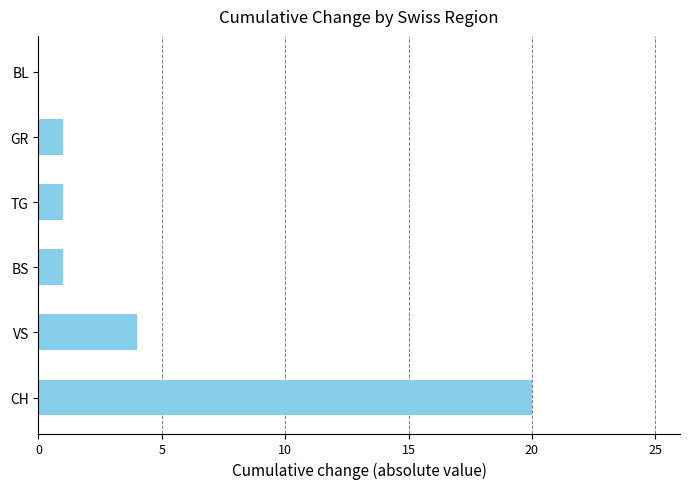

How many data points does each series have?

6